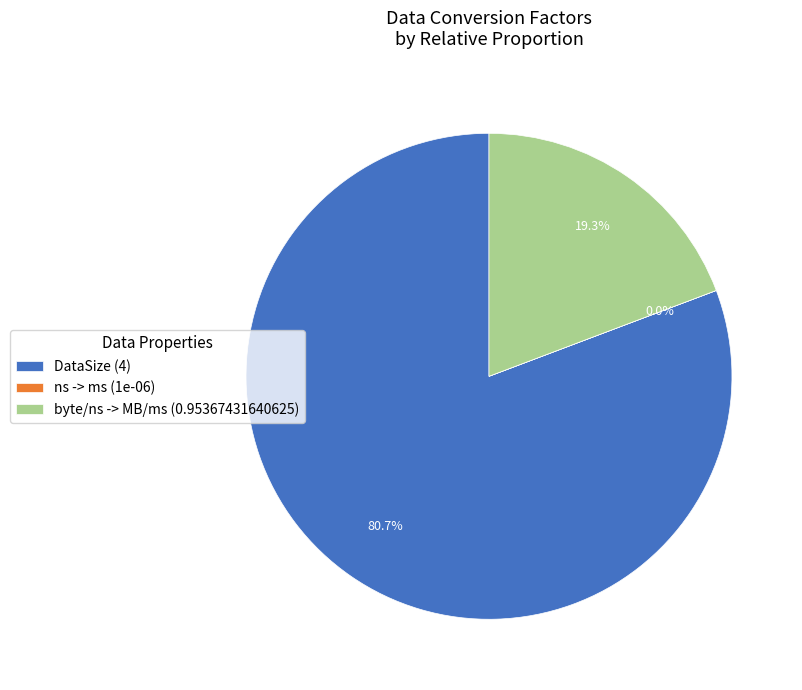

How much of the chart is everything except DataSize (4)?

19.3%